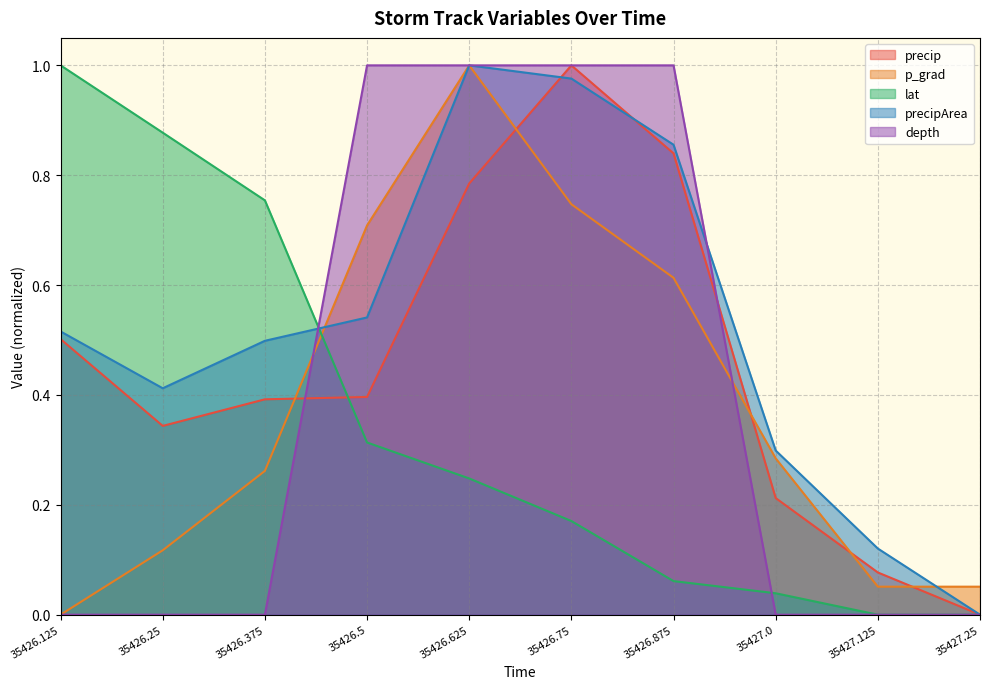

True or false: depth has more than 0 interior local peaks.

False